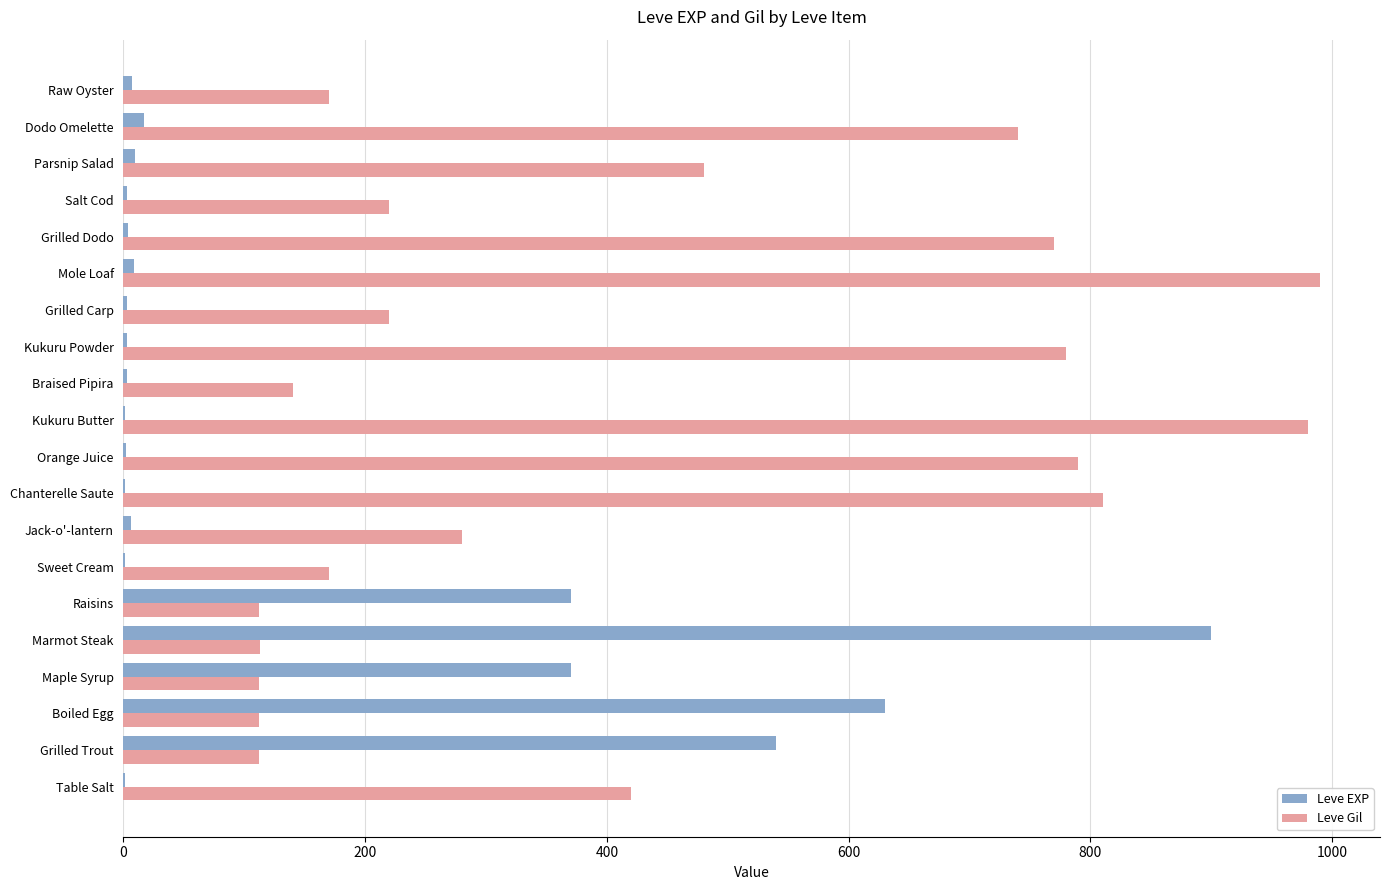

Which series changed the most between Sweet Cream and Chanterelle Saute?

Leve Gil